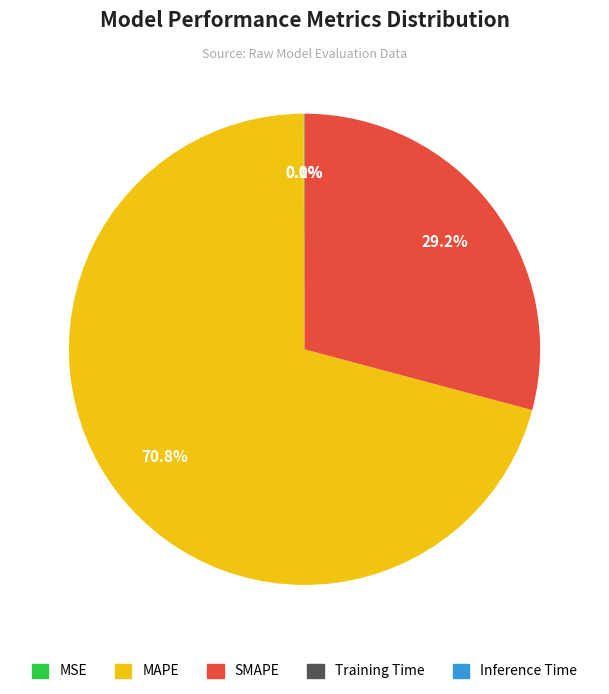

To the nearest percent, what is the average slice percentage?

20%